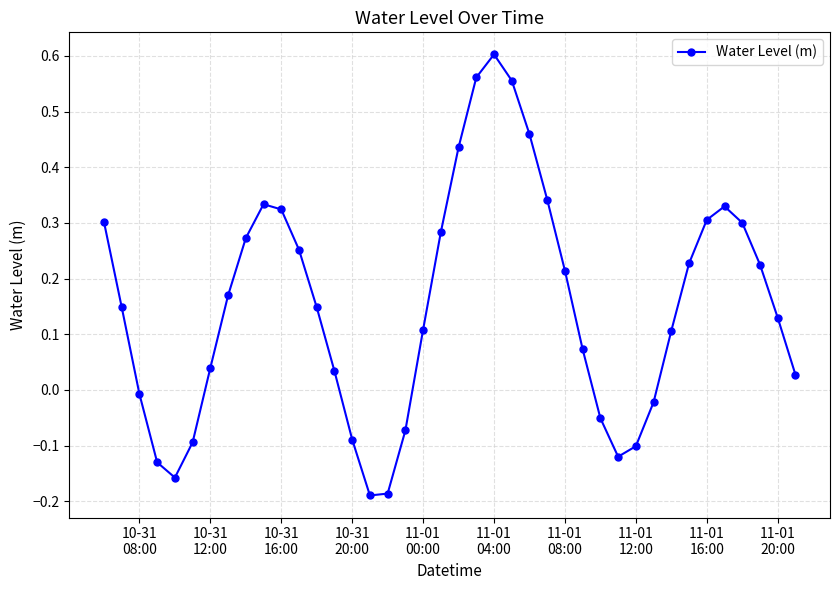

What is the sum of all values?

6.1